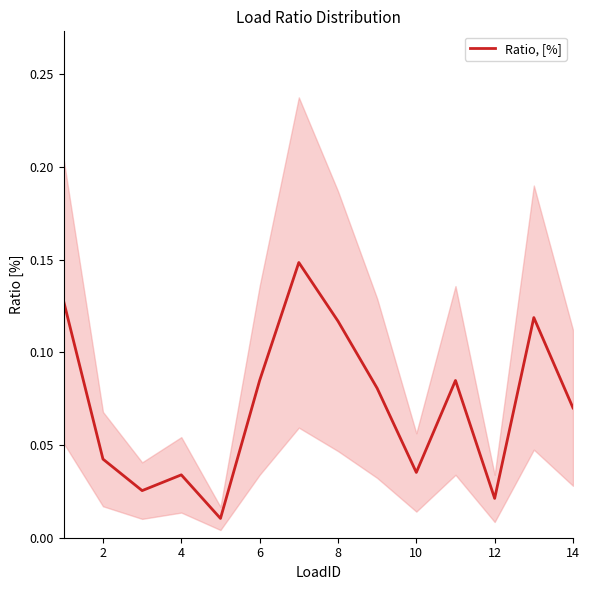

What is the label of the 13th point from the right?

2